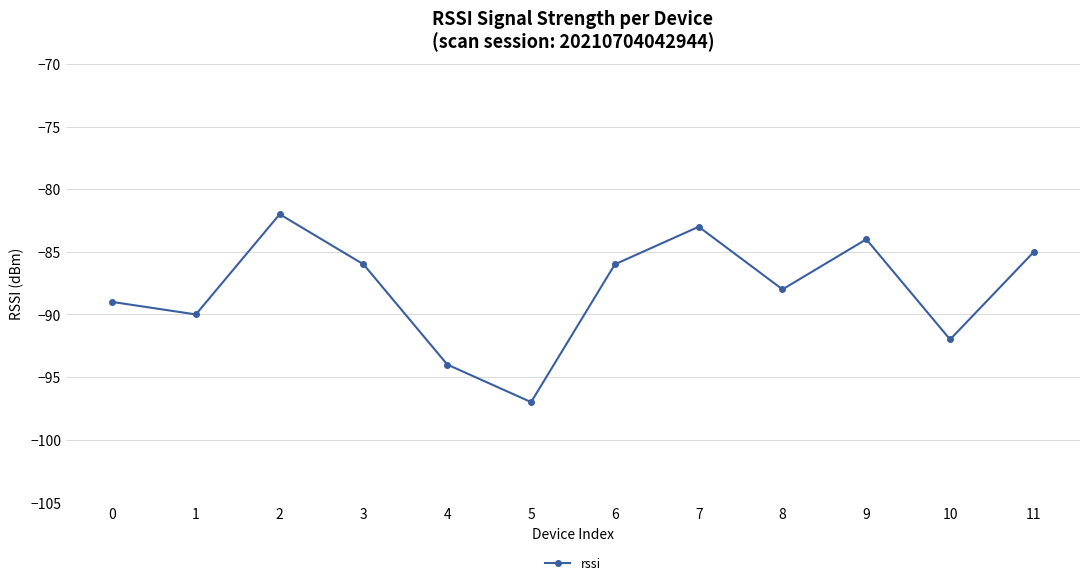

Read the value at 4.

-94